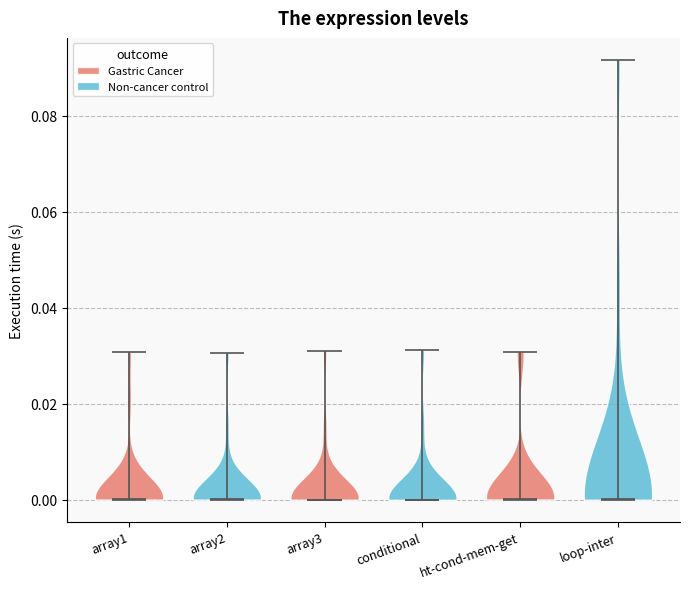

Reading left to right, read every violin against the y-axis: where its median line is, and the lowest and highest points it reaches. The values are not printed on the chart, so give them approximately, as read against the axis.

array1: median line 0.000, lowest point 0.000, highest point 0.030
array2: median line 0.000, lowest point 0.000, highest point 0.030
array3: median line 0.000, lowest point 0.000, highest point 0.032
conditional: median line 0.000, lowest point 0.000, highest point 0.032
ht-cond-mem-get: median line 0.000, lowest point 0.000, highest point 0.030
loop-inter: median line 0.000, lowest point 0.000, highest point 0.092